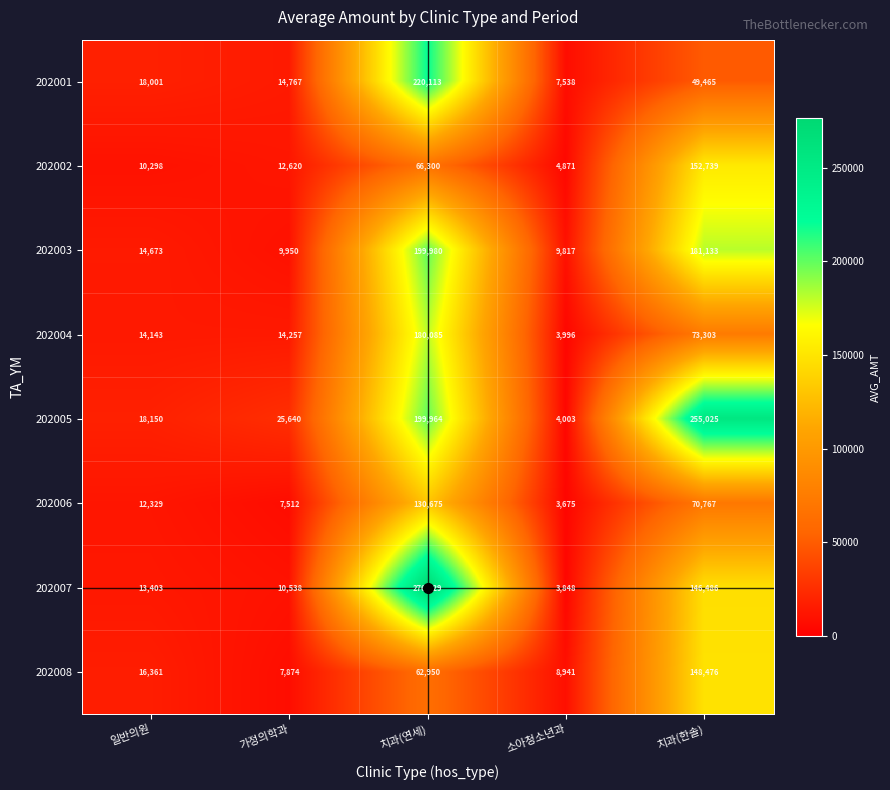

What is the difference between the maximum and second lowest values in the 202007 series?

266091